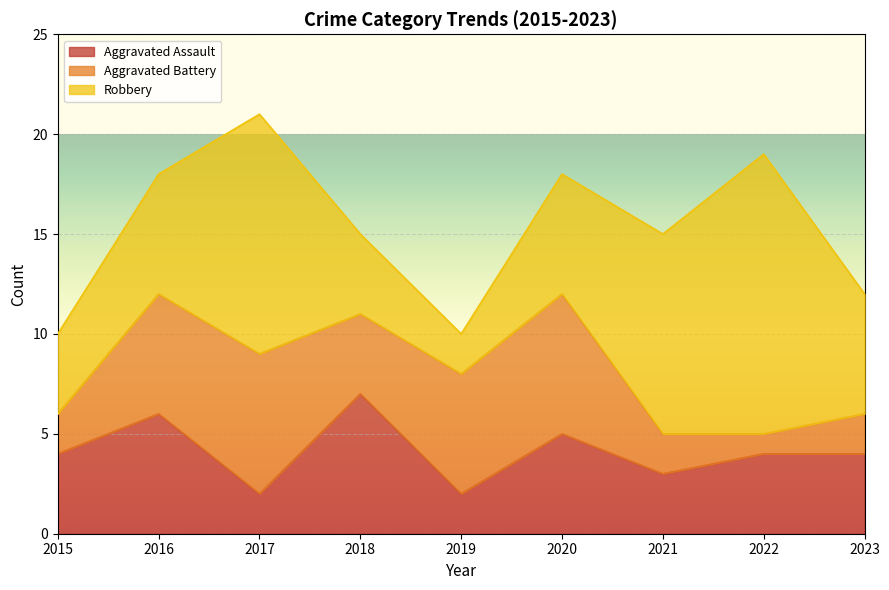

List the series in order of their peak value, lowest first.

Aggravated Assault, Aggravated Battery, Robbery